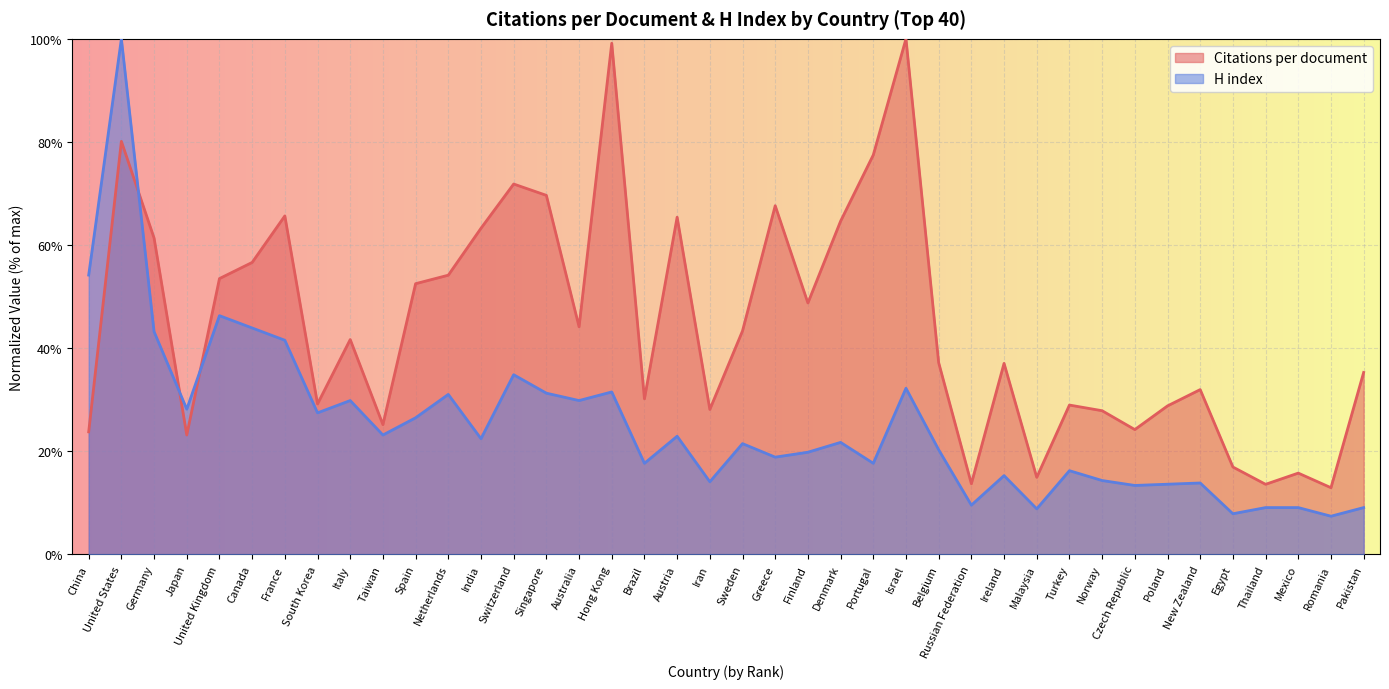

Rank the categories by Citations per document value from lowest to highest.

Romania, Thailand, Russian Federation, Malaysia, Mexico, Egypt, Japan, China, Czech Republic, Taiwan, Norway, Iran, Poland, Turkey, South Korea, Brazil, New Zealand, Pakistan, Ireland, Belgium, Italy, Sweden, Australia, Finland, Spain, United Kingdom, Netherlands, Canada, Germany, India, Denmark, Austria, France, Greece, Singapore, Switzerland, Portugal, United States, Hong Kong, Israel